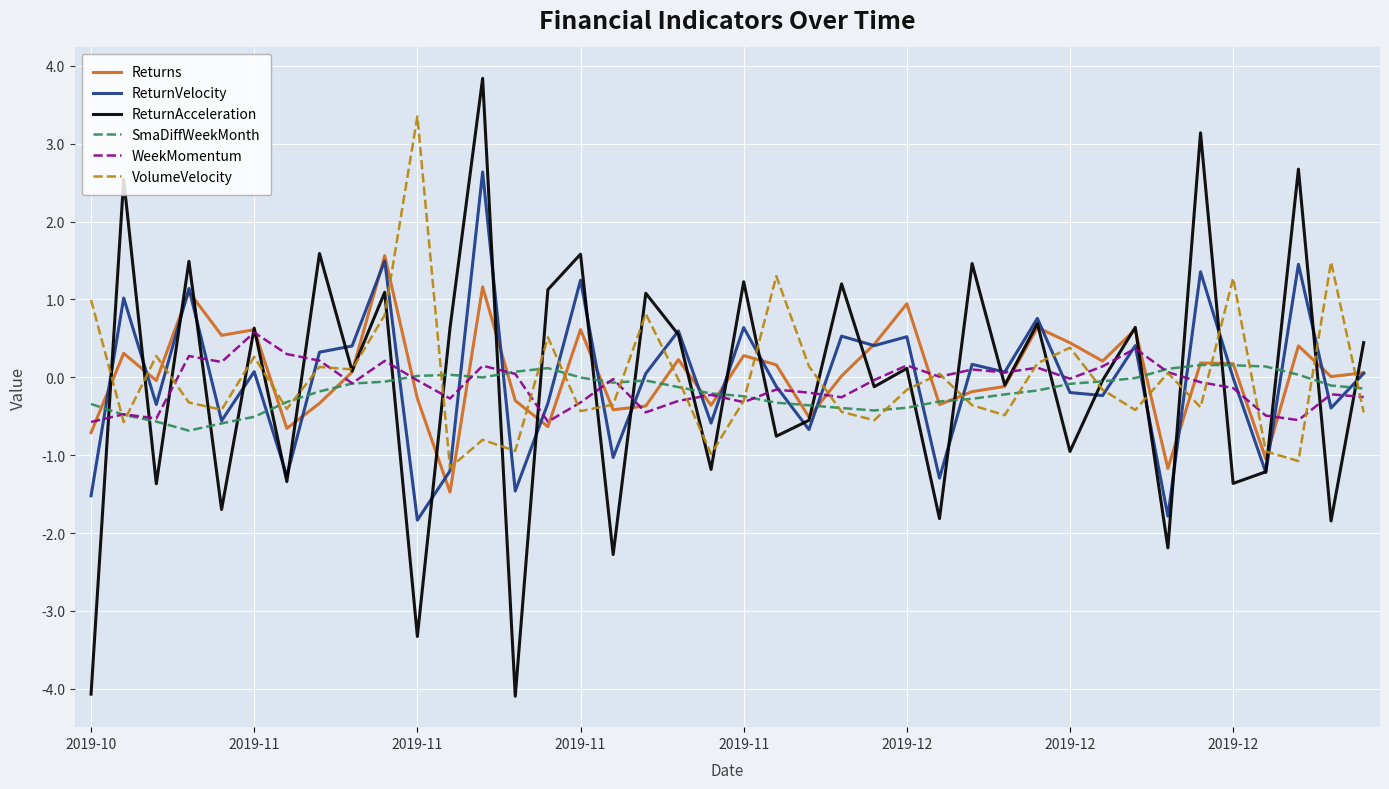

Which series has the largest range (max minus min)?

ReturnAcceleration